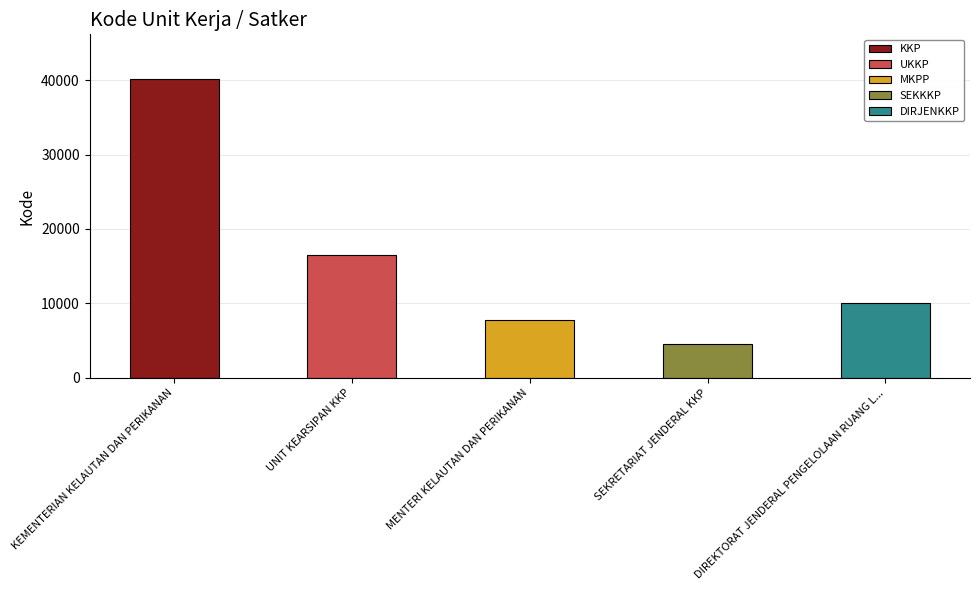

Reading left to right, transcribe all the data shown in this chart.

40117	16451	7823	4568	10110